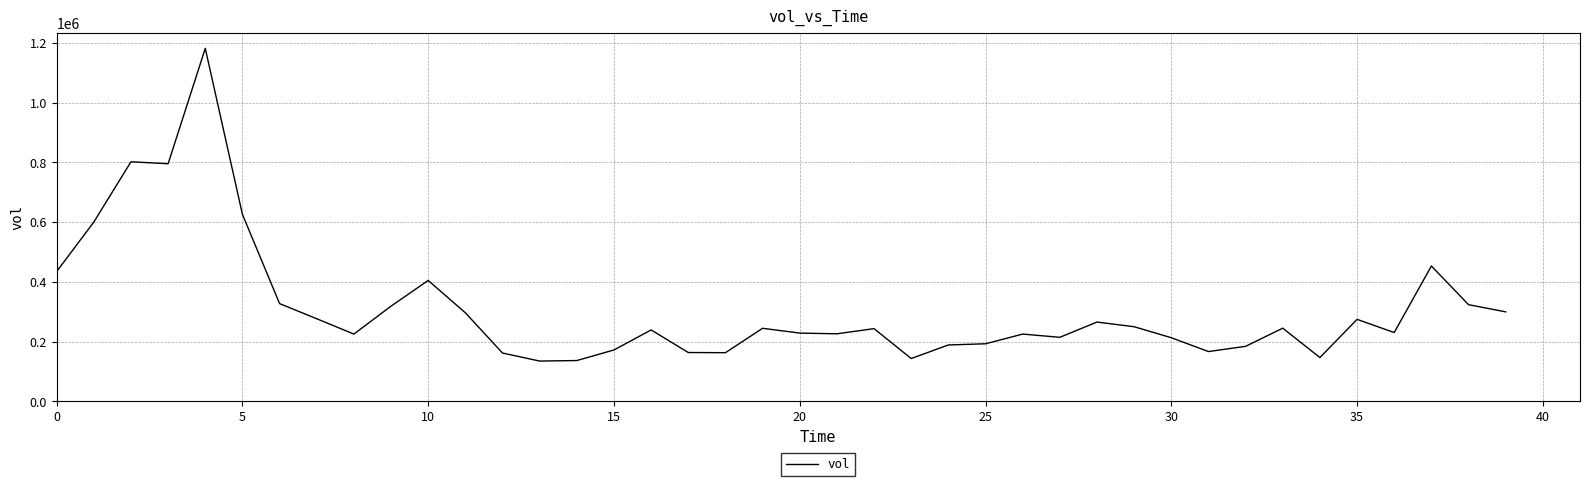

What is the average value?

310215.7